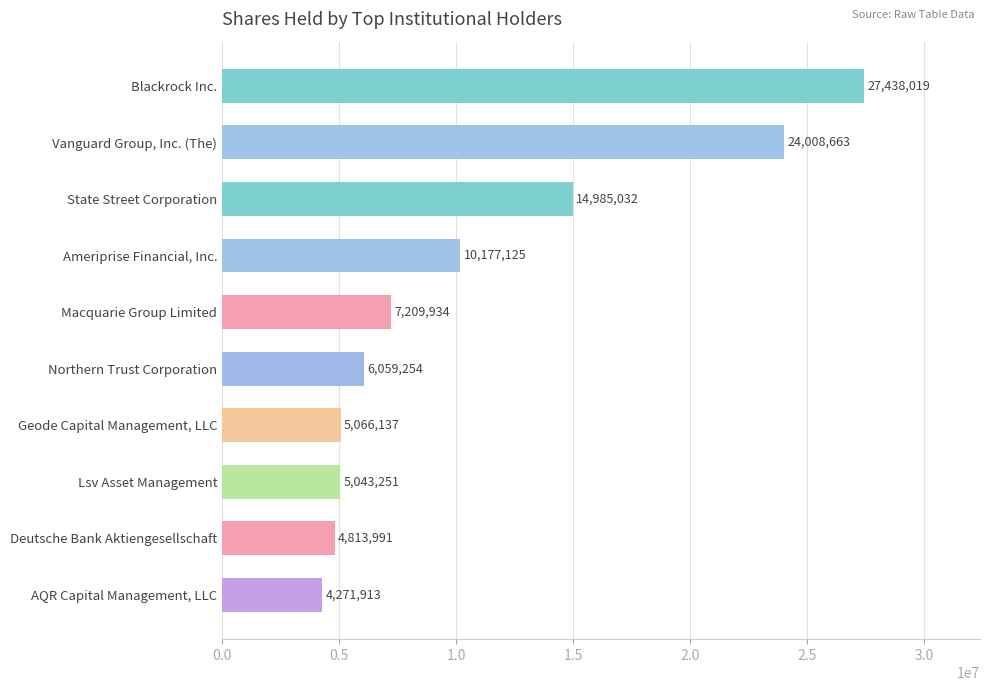

The chart shows a value of 915825 at AQR Capital Management, LLC. True or false?

False